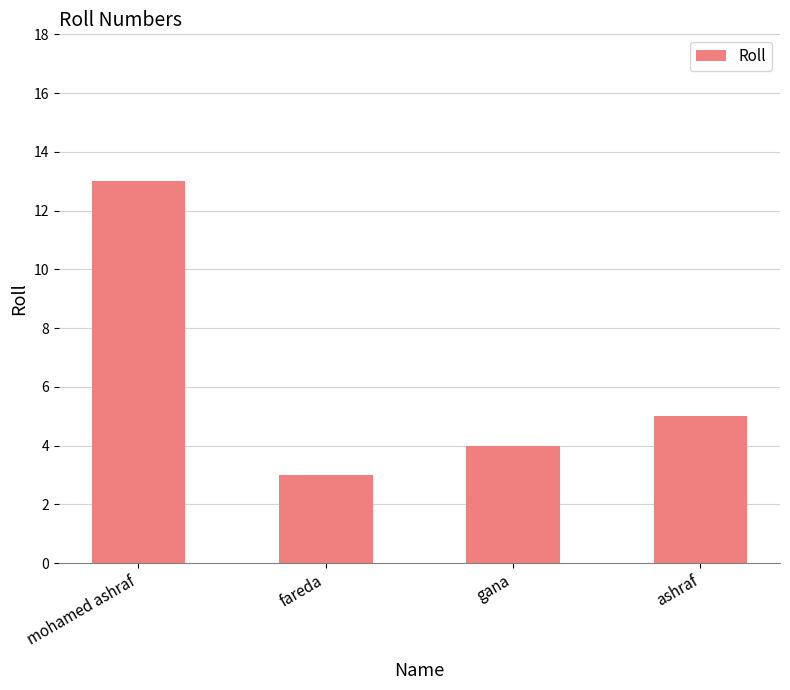

What is the average value?

6